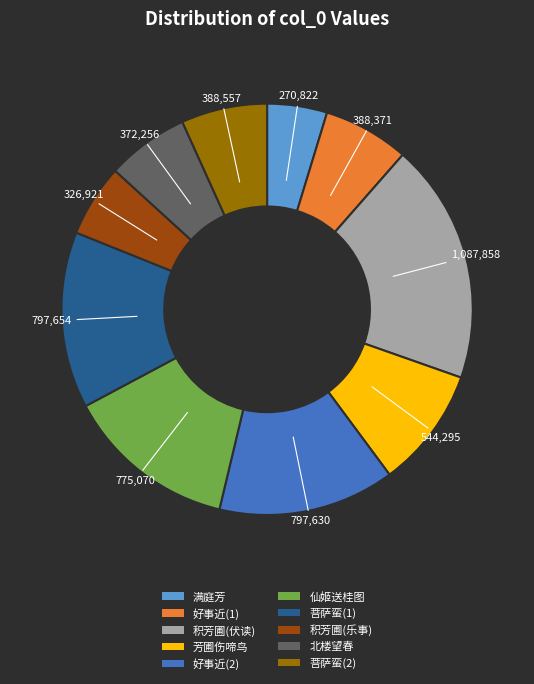

Is there a majority slice in this chart?

No